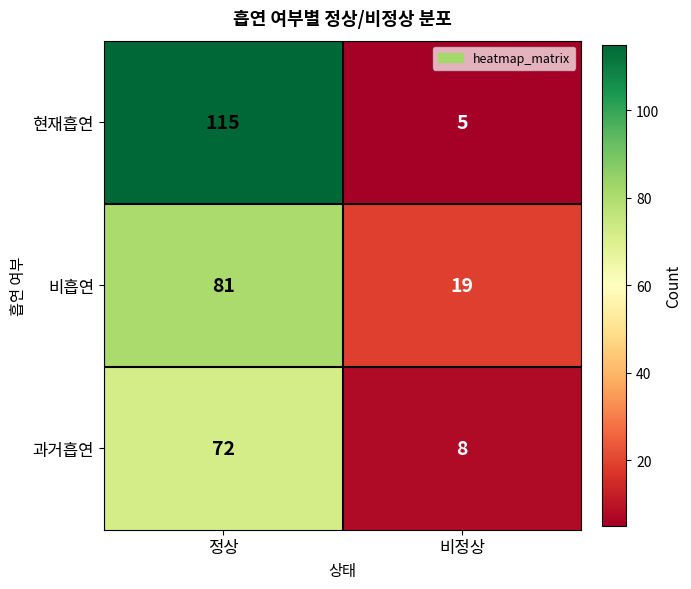

What is the difference between the 현재흡연 values at 비정상 and 정상?

110